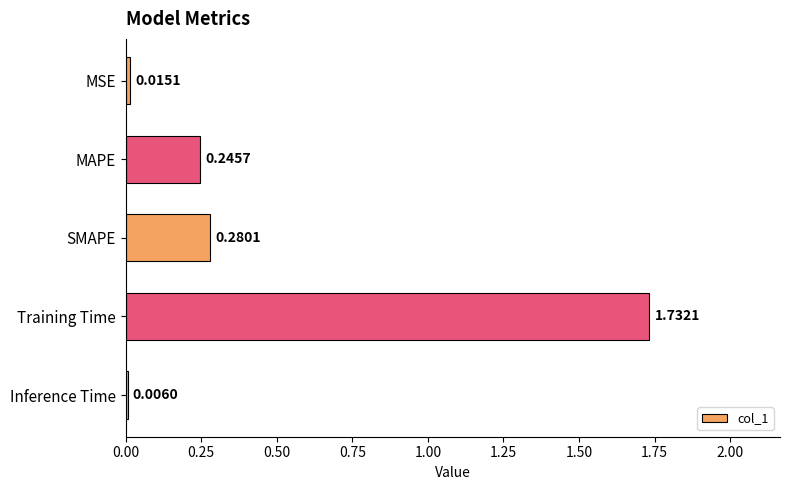

What is the sum of all values?

2.3